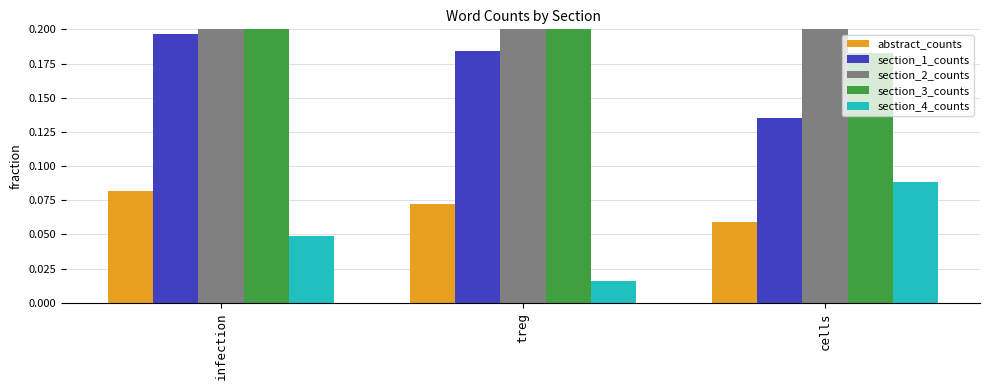

What is the sum of all section_2_counts values?

1.4